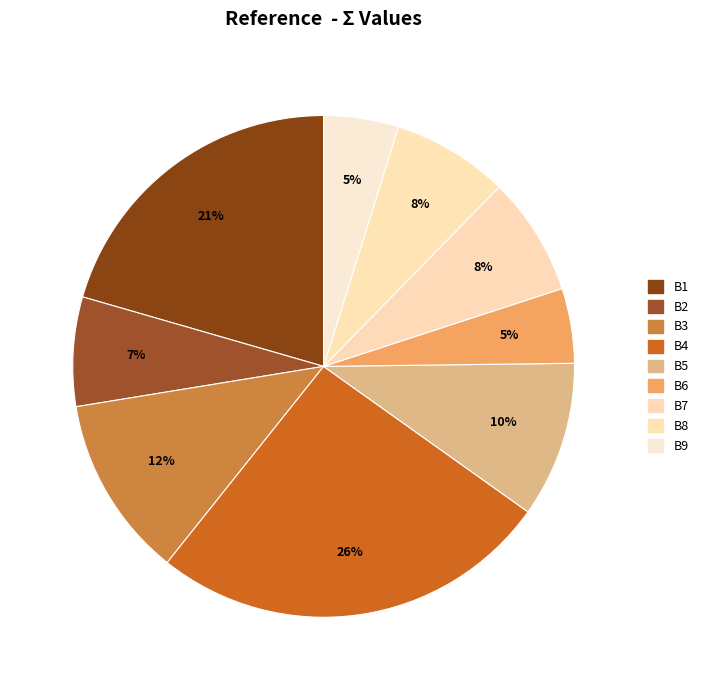

Do B8 and B5 together represent more than half of the pie?

No